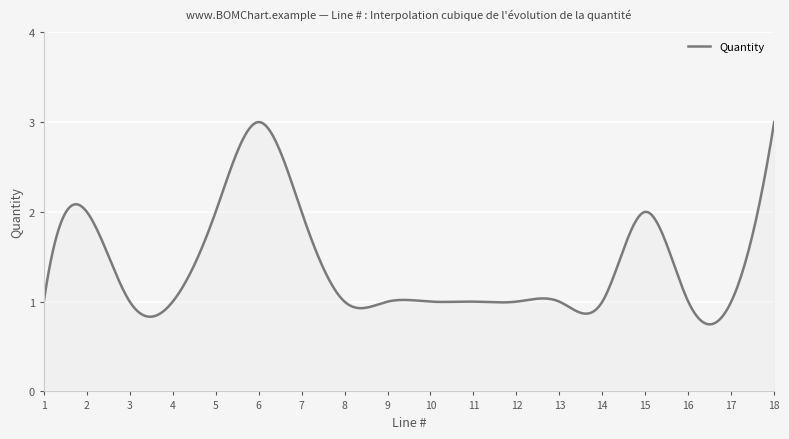

What is the difference between the maximum and minimum values?

2.3